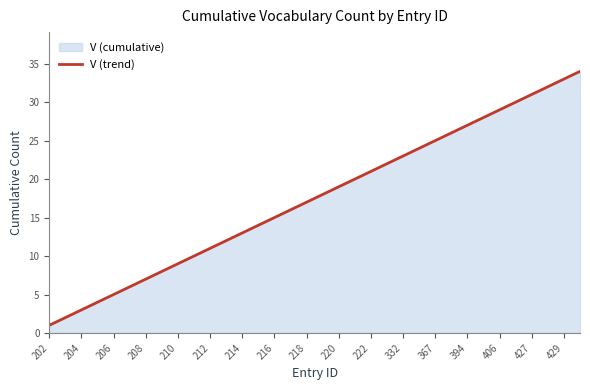

What is the change in value from 210 to 218?

+8